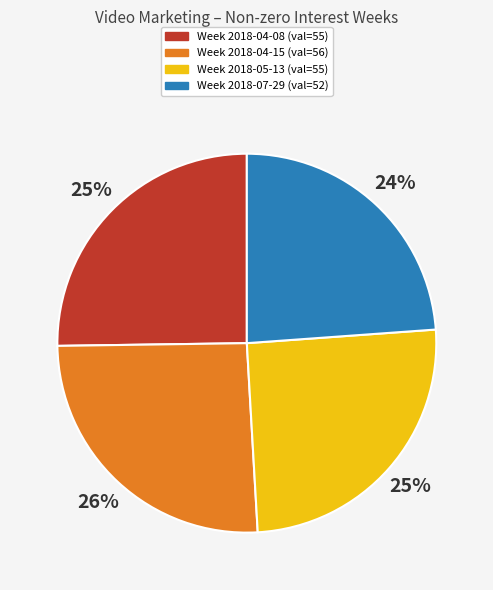

Combined, do Week 2018-07-29 (val=52) and Week 2018-05-13 (val=55) account for over 50%?

No